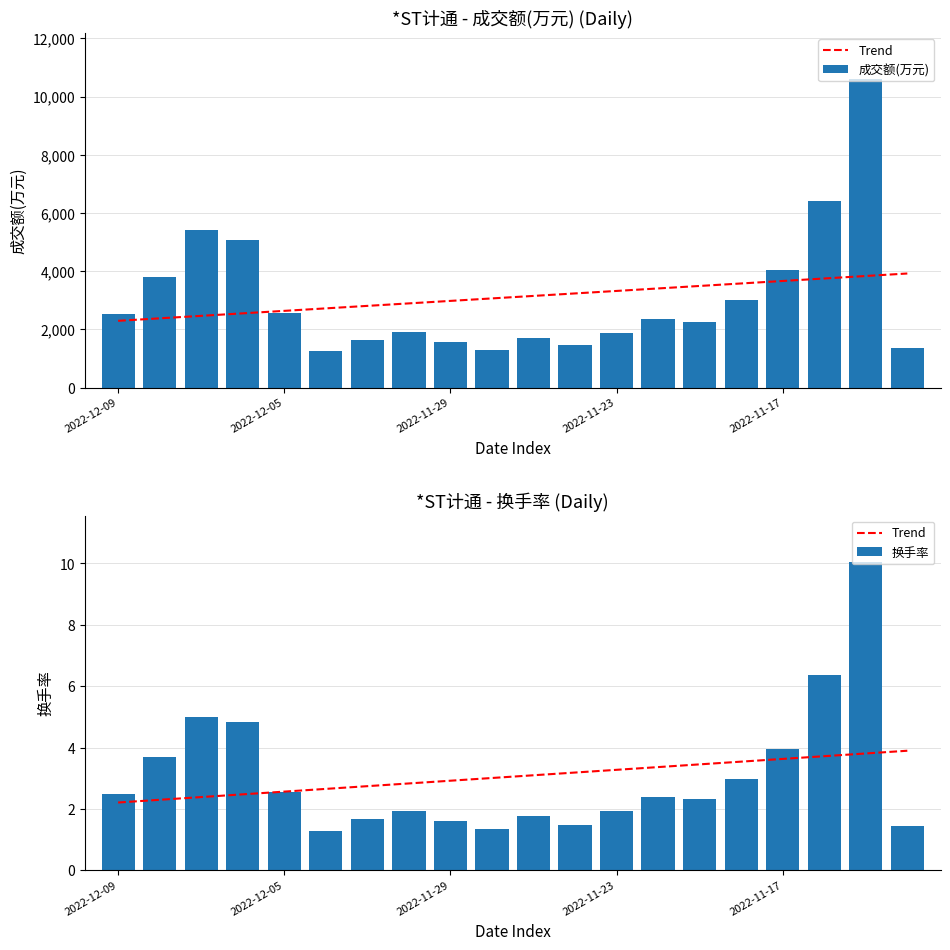

Where does the 成交额(万元) series first go above 2354?

2022-12-09